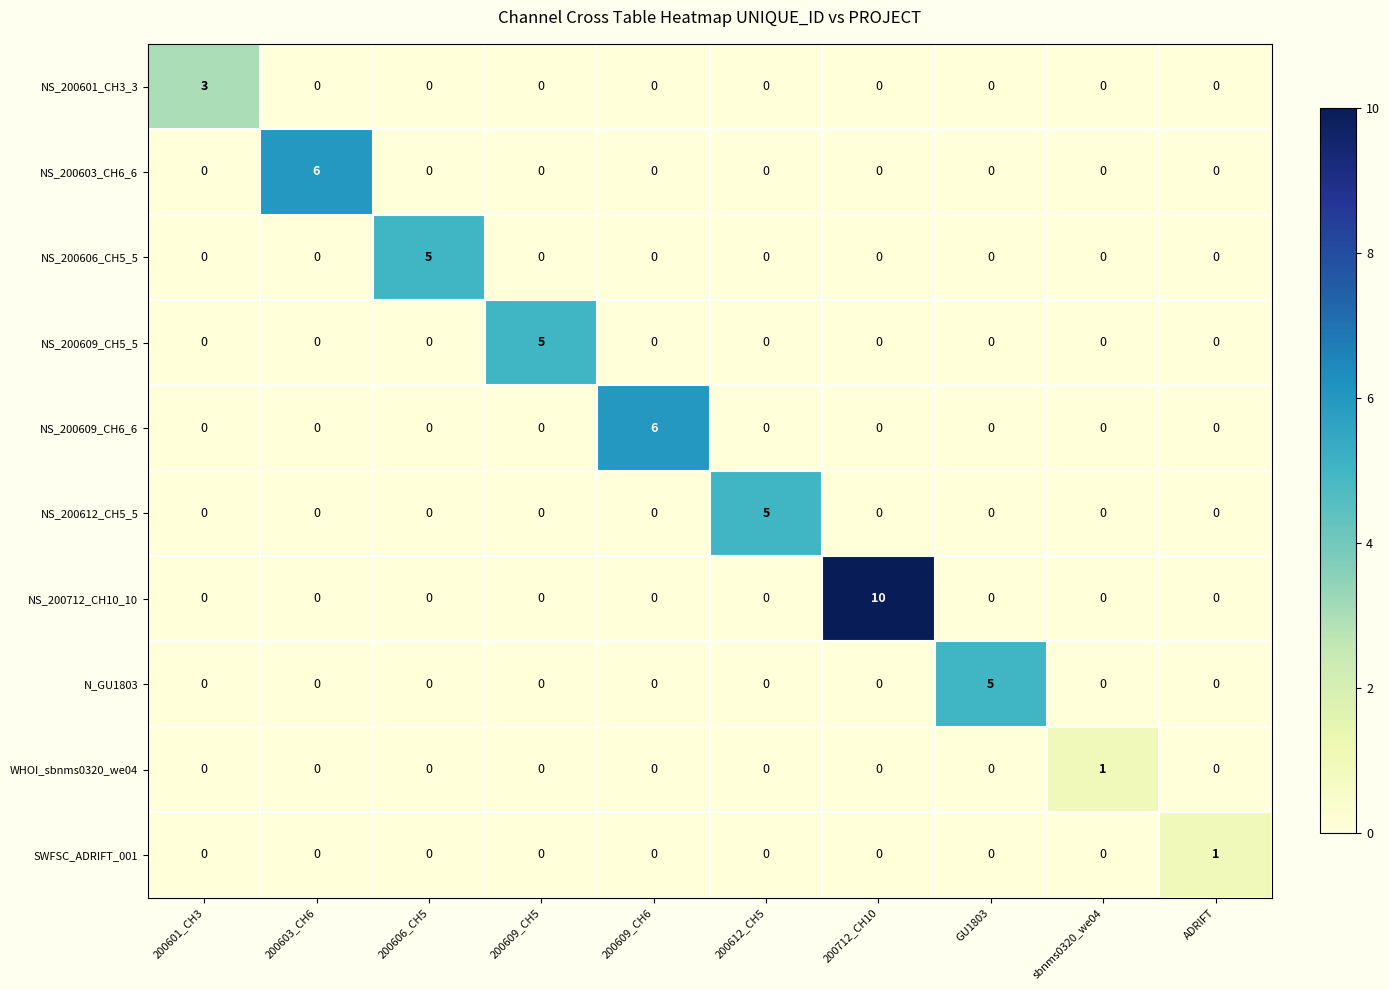

What is the greatest value displayed?

10